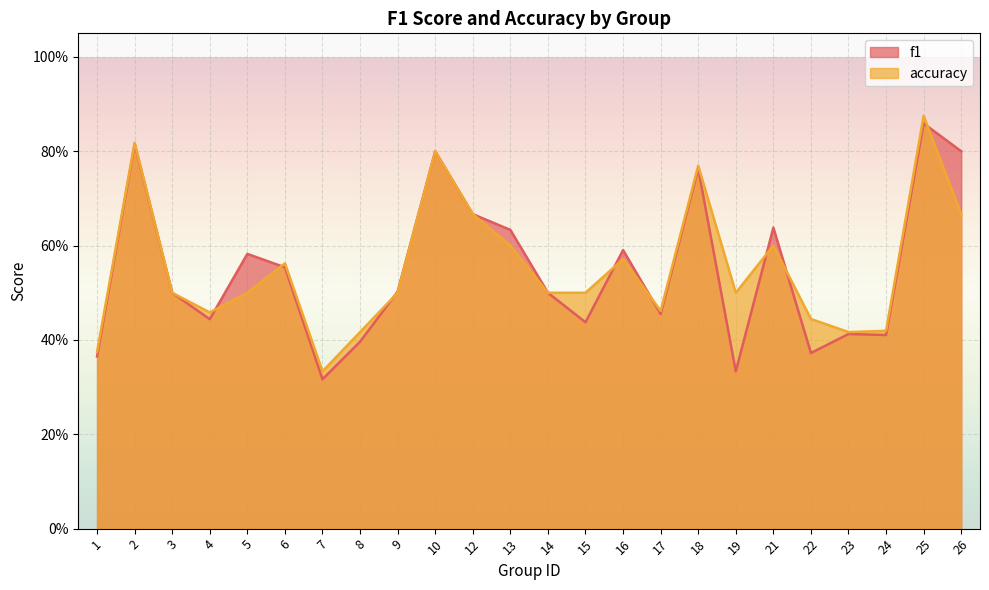

Reading left to right, extract all data points from this chart.

f1: 0.4	0.8	0.5	0.4	0.6	0.6	0.3	0.4	0.5	0.8	0.7	0.6	0.5	0.4	0.6	0.5	0.8	0.3	0.6	0.4	0.4	0.4	0.9	0.8
accuracy: 0.4	0.8	0.5	0.5	0.5	0.6	0.3	0.4	0.5	0.8	0.7	0.6	0.5	0.5	0.6	0.5	0.8	0.5	0.6	0.4	0.4	0.4	0.9	0.7